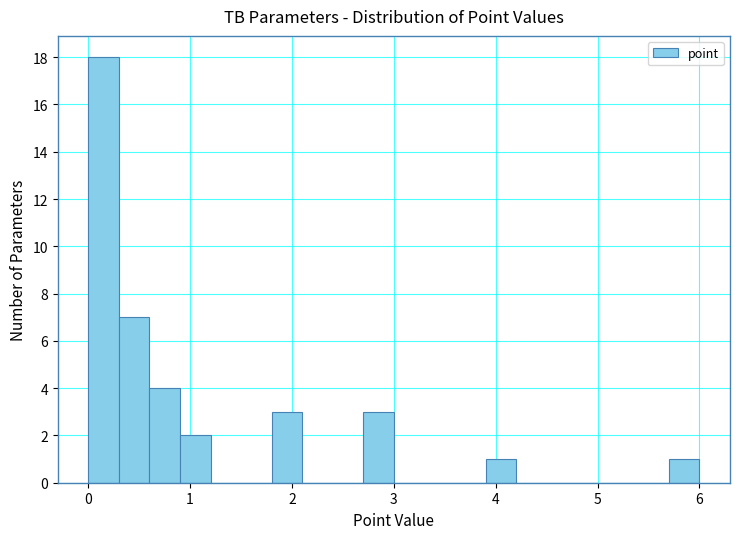

Around what value on the x-axis is the tallest bar? Give the approximate position of its centre, as read against the axis.

0.2